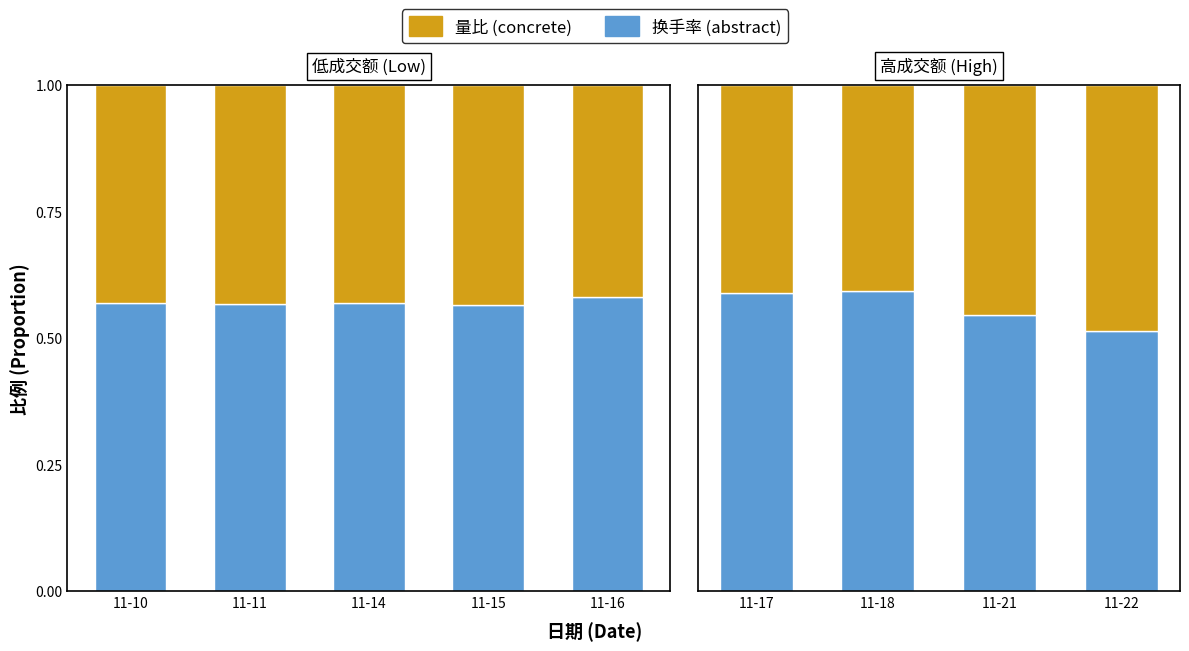

List the series in order of their overall mean, lowest first.

量比 (concrete), 换手率 (abstract)